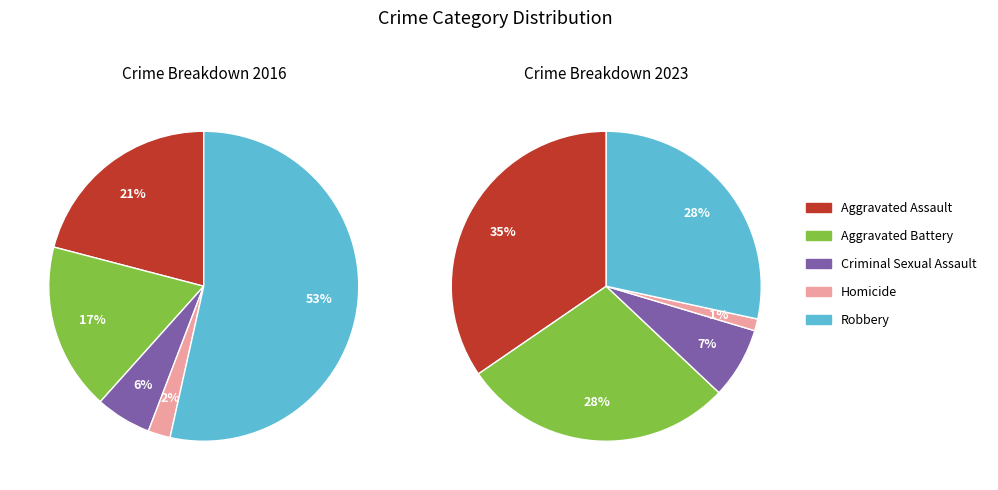

Is there a majority slice in this chart?

Yes